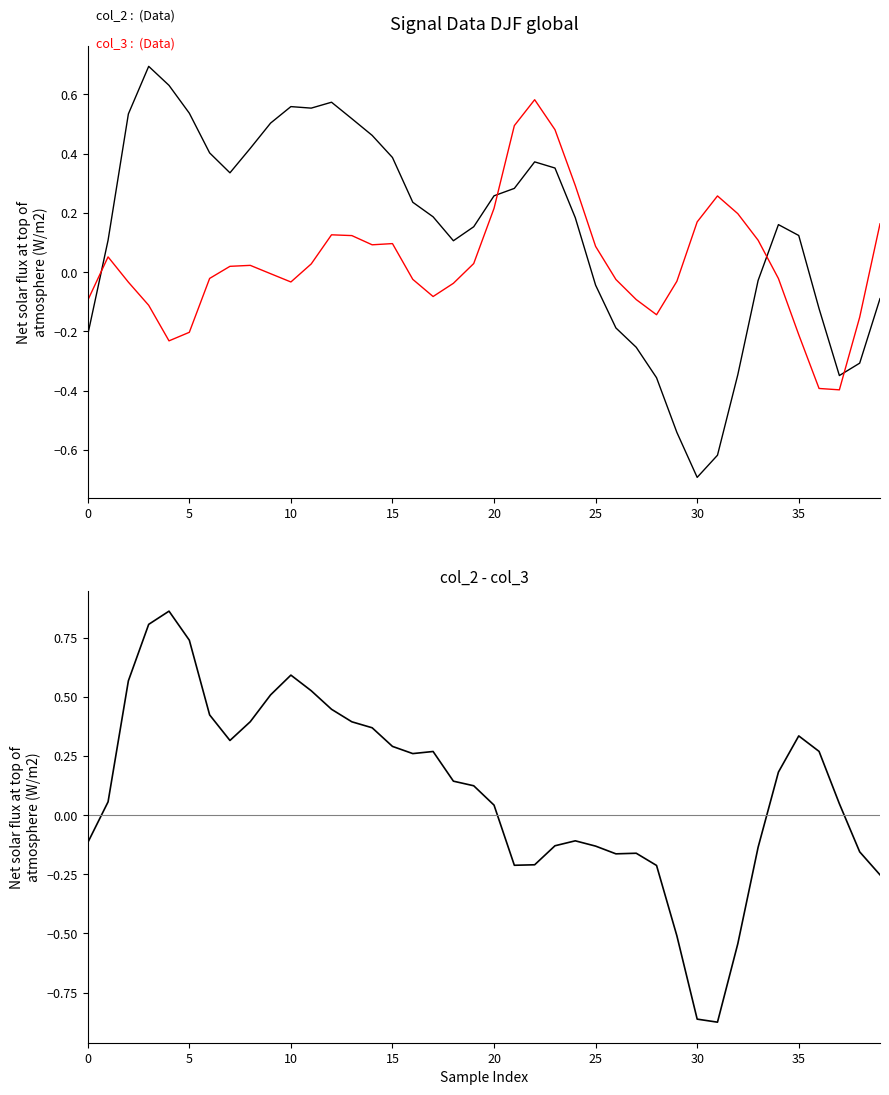

The value of col_2 - col_3 at 23 is -0.1. True or false?

True